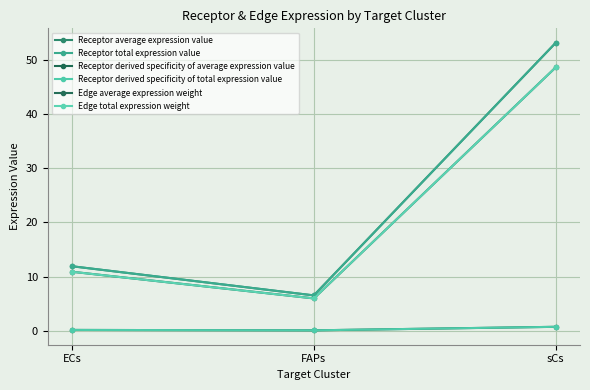

Which label corresponds to the smallest value in the chart?

FAPs